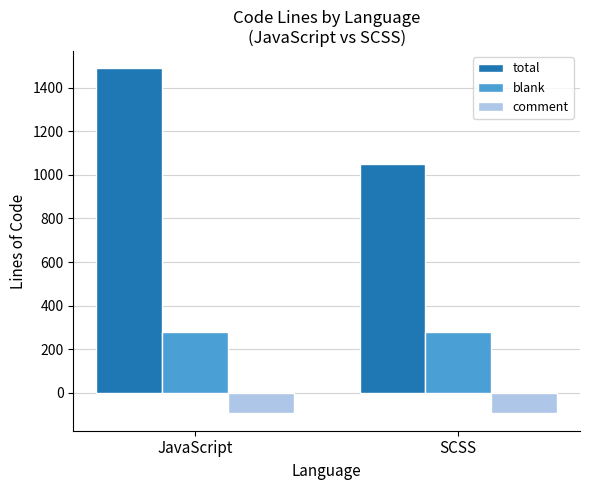

Rank the series at JavaScript from highest to lowest value.

total, blank, comment